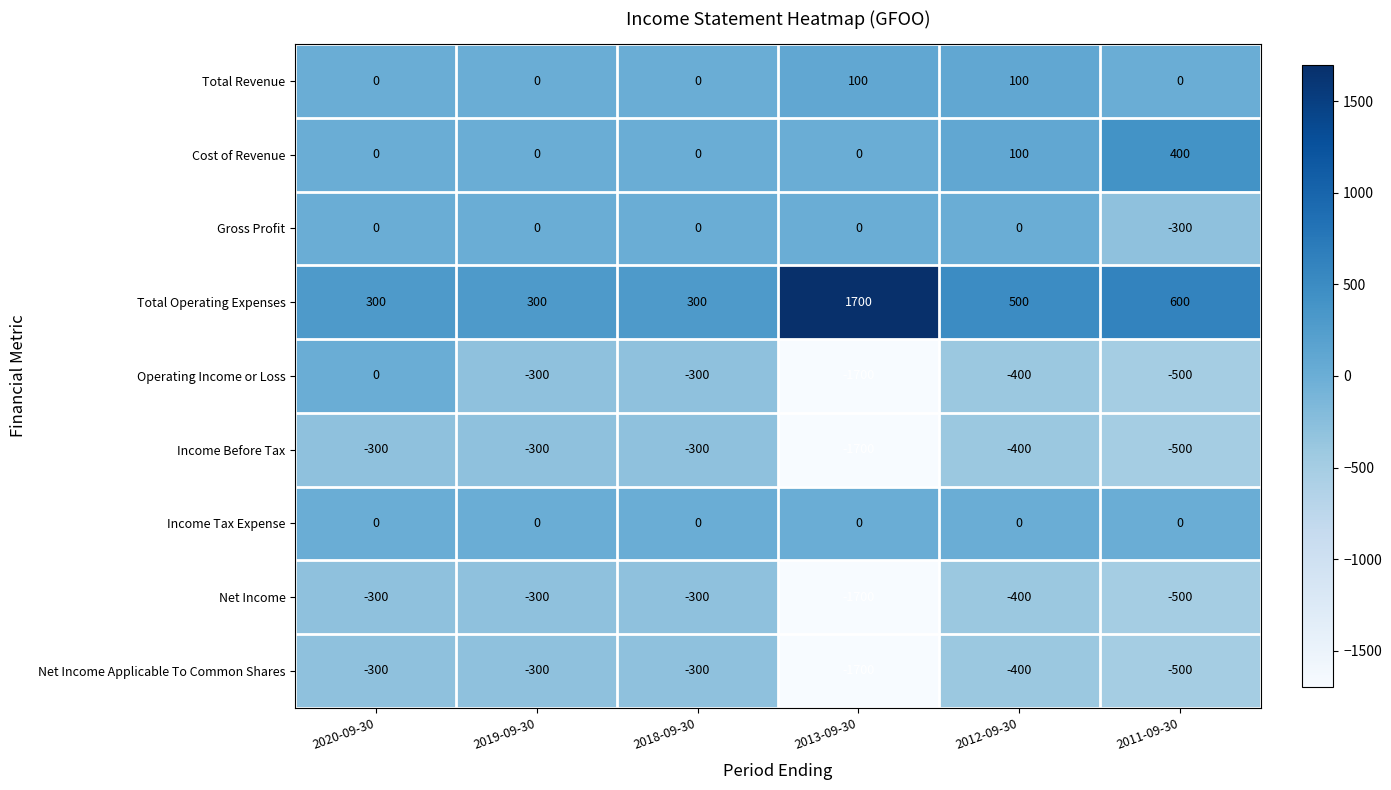

Which series has the widest spread of values?

Operating Income or Loss